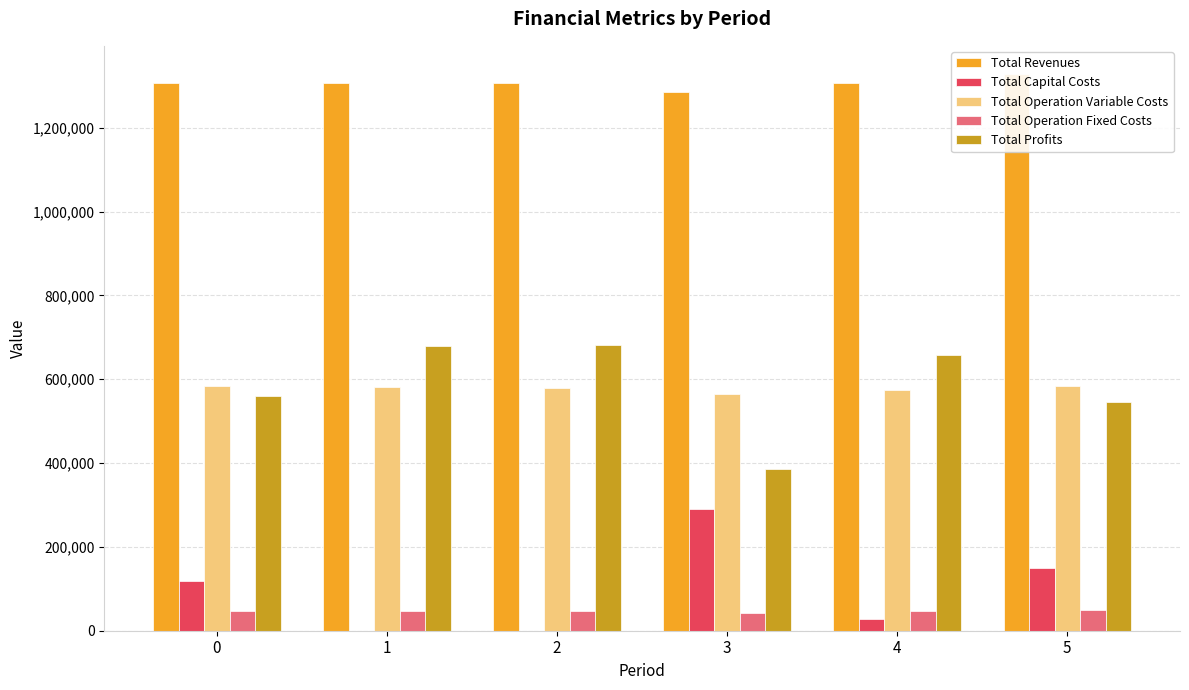

Is the value of Total Profits at 0 greater than the value of Total Revenues at 1?

No